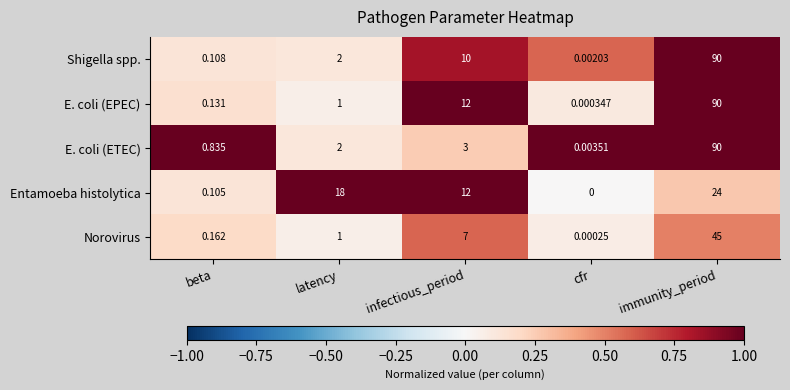

Which series changed the most between beta and infectious_period?

Entamoeba histolytica